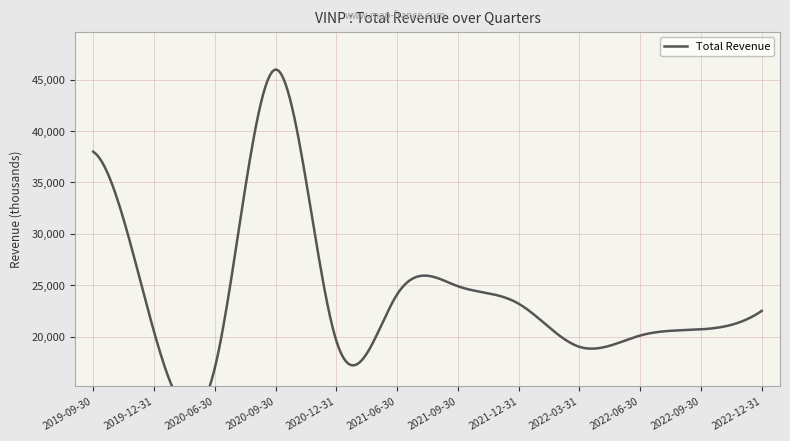

What position from the left is 2020-09-30?

4